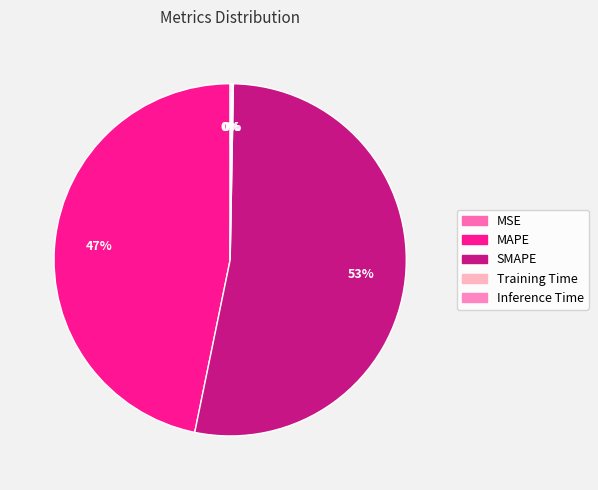

True or false: Training Time accounts for 0% of the total.

True